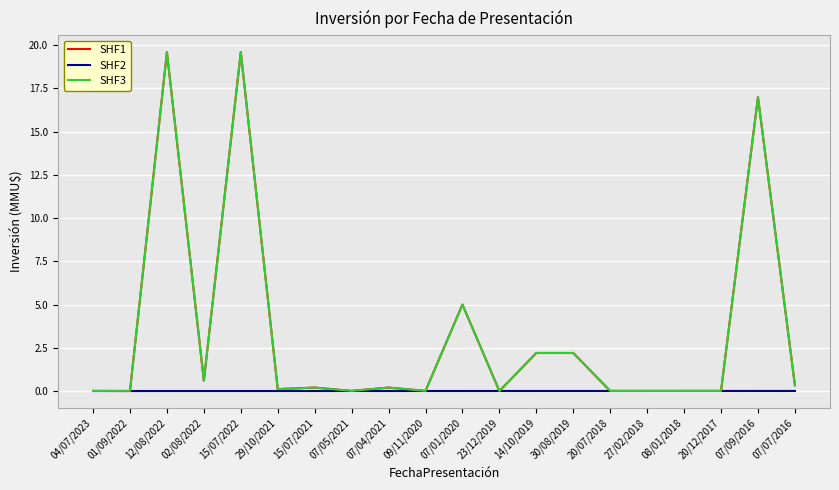

True or false: SHF1 has a value of 7.3 at 07/01/2020.

False